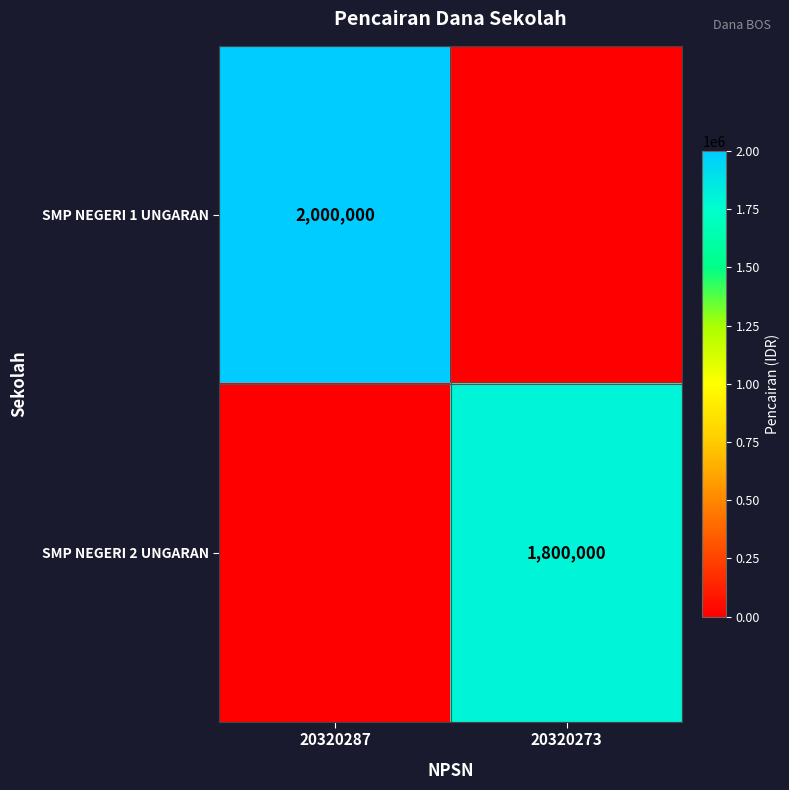

Which has a higher value, 20320287 or 20320273?

20320287